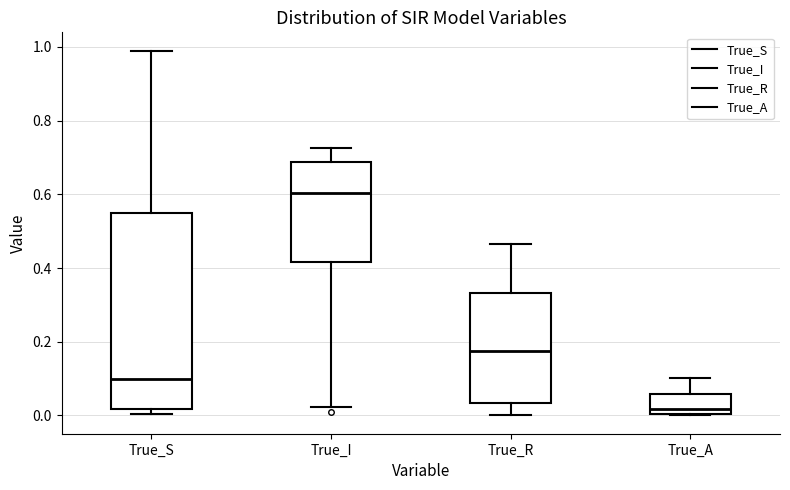

Which box has the highest median line?

True_I